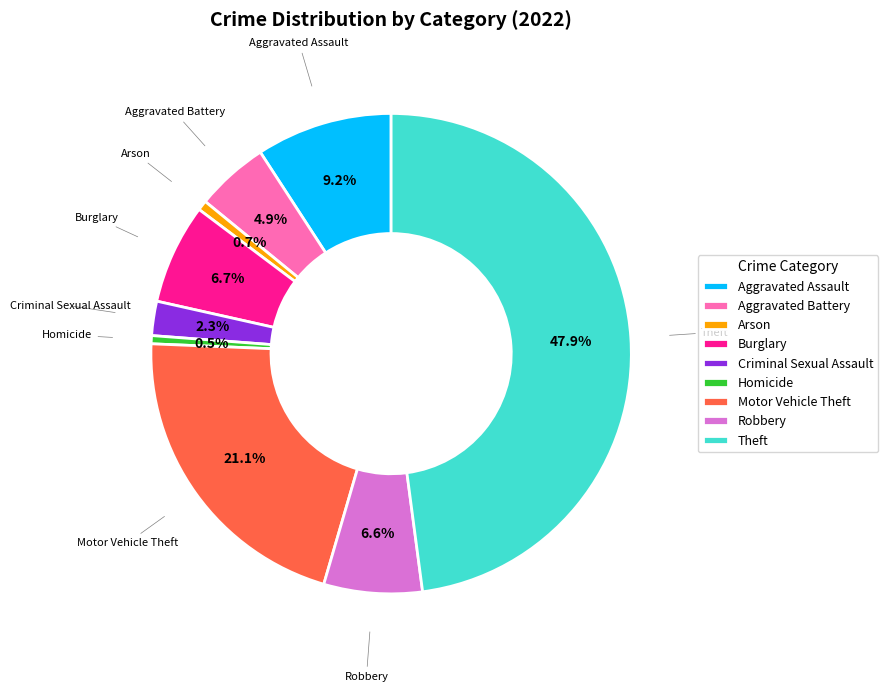

Is there a majority slice in this chart?

No